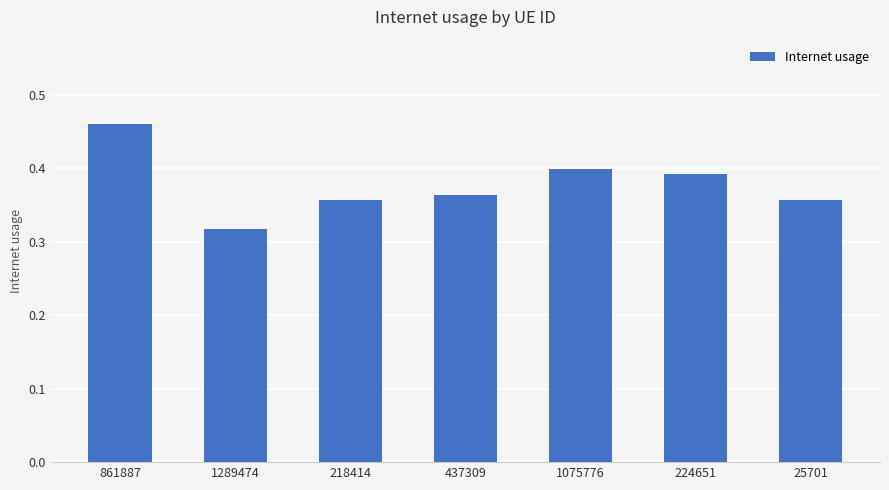

The value at 218414 is 0.4. True or false?

True